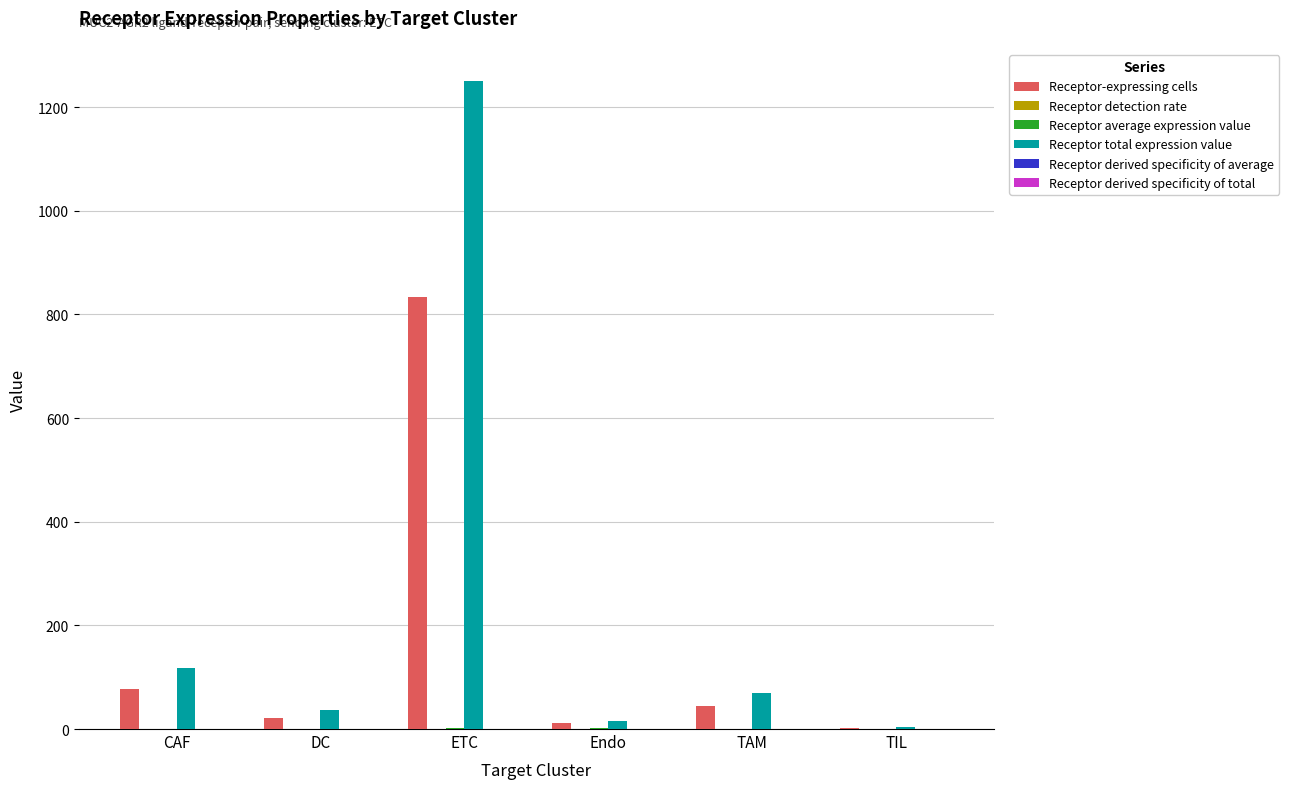

The Receptor total expression value series shows 416.1 at ETC. True or false?

False